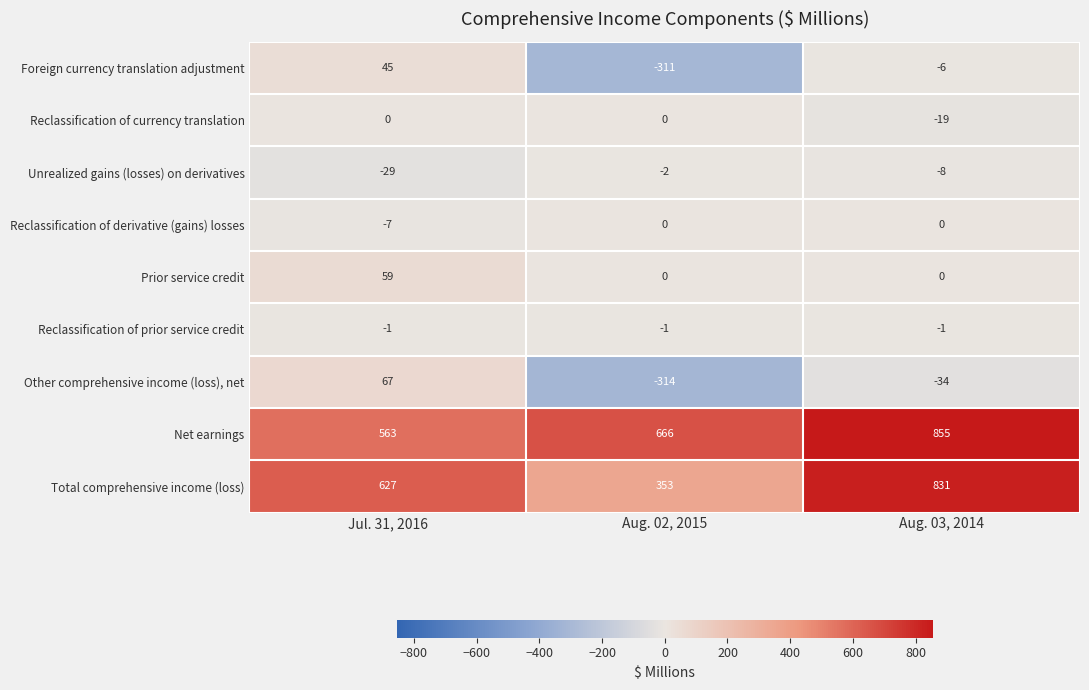

What is the total value across all series at Jul. 31, 2016?

1324